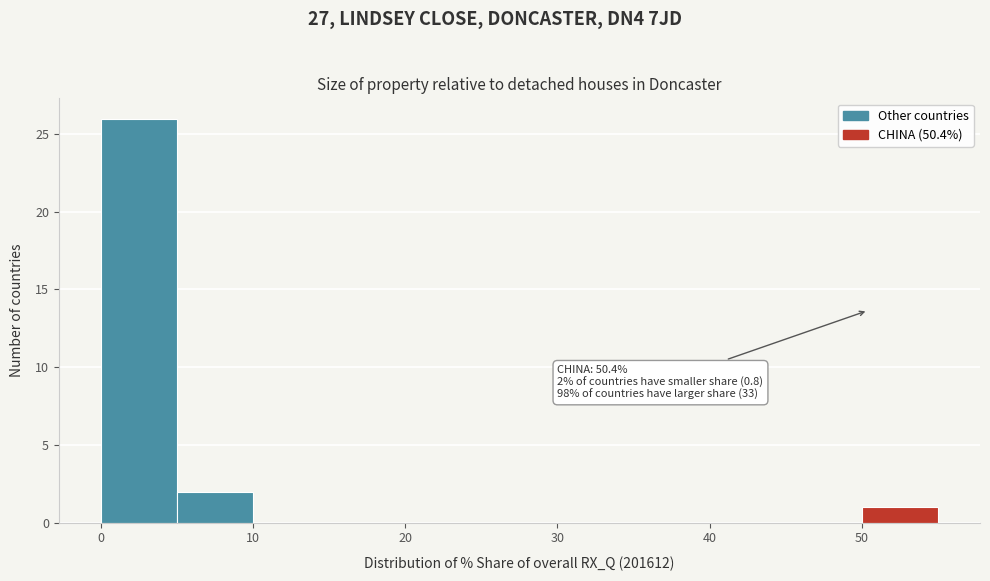

Over which range of the x-axis is the bar tallest?

0 to 5